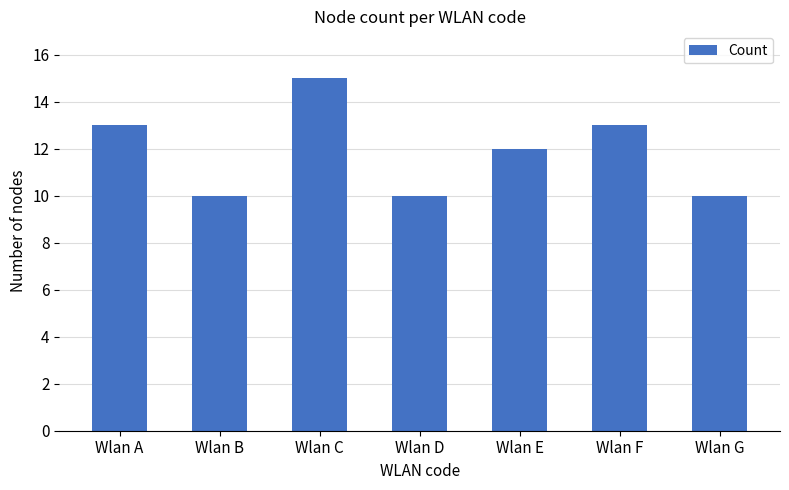

Count the number of categories in the chart.

7